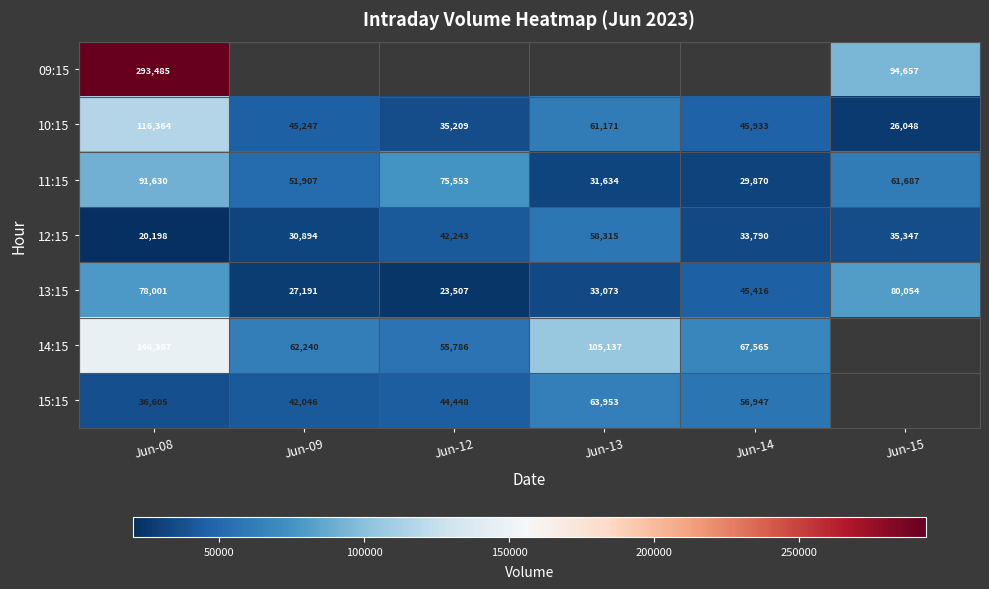

Rank the categories by 13:15 value from lowest to highest.

Jun-12, Jun-09, Jun-13, Jun-14, Jun-08, Jun-15